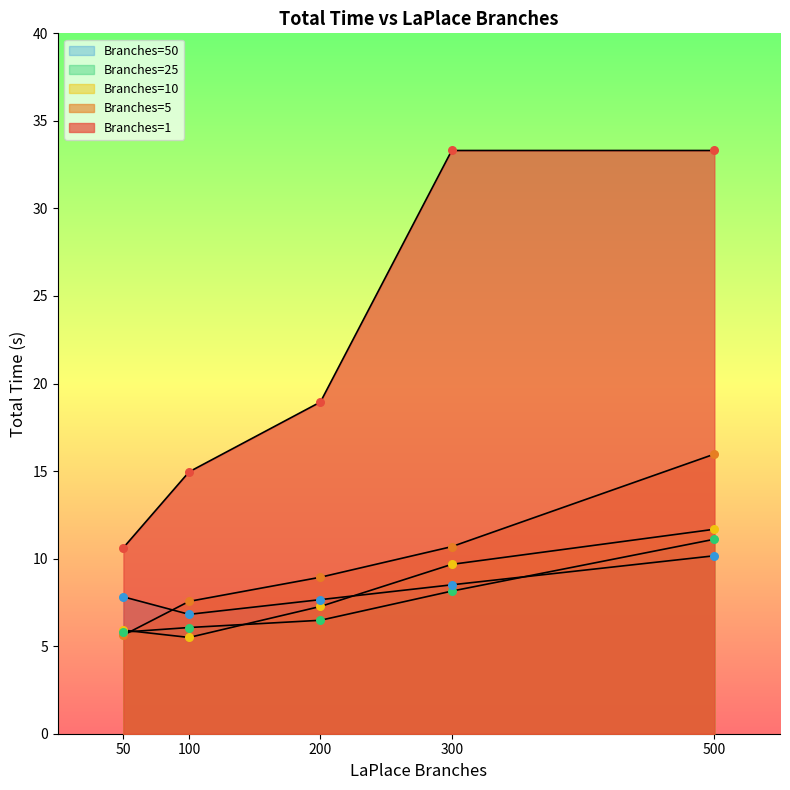

Which series contains the lowest Y value?

Branches=10